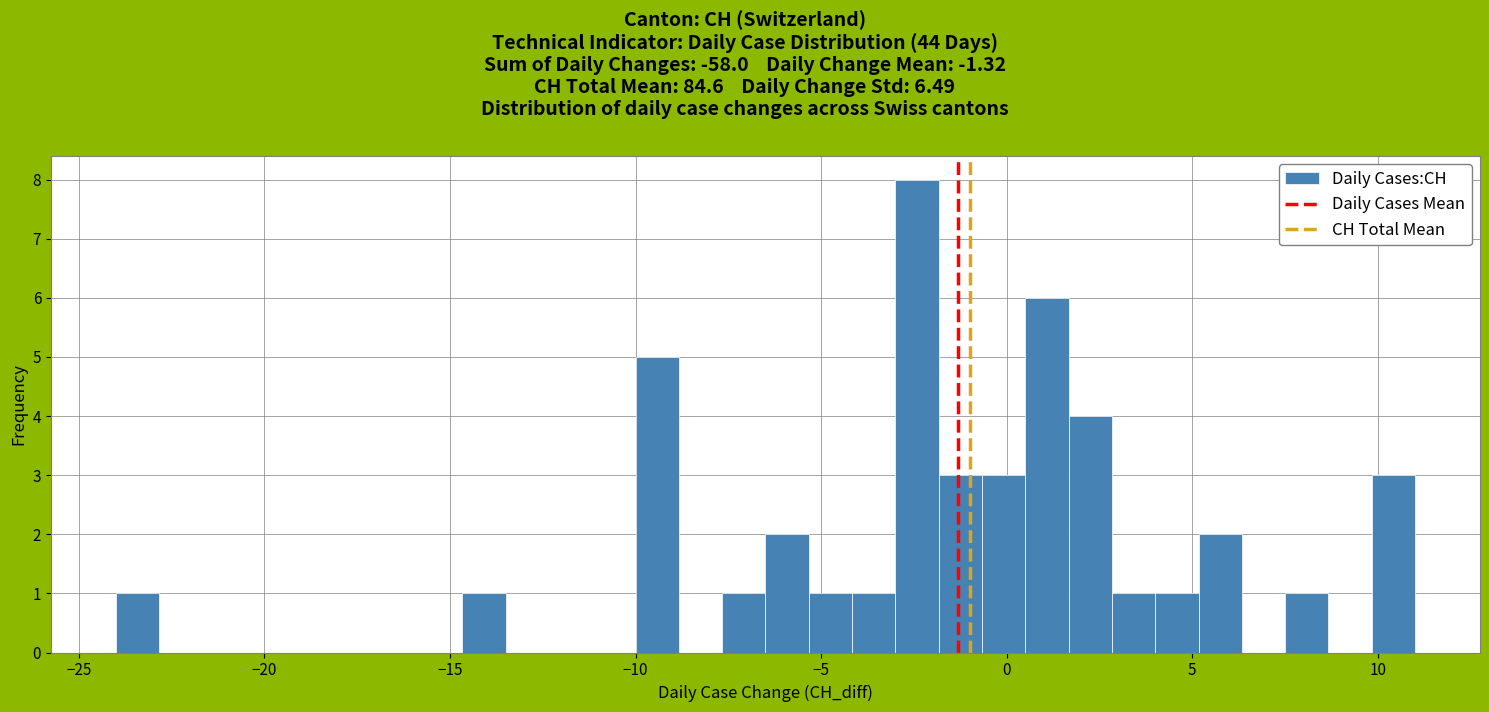

Around what value on the x-axis is the tallest bar? Give the approximate position of its centre, as read against the axis.

-2.5